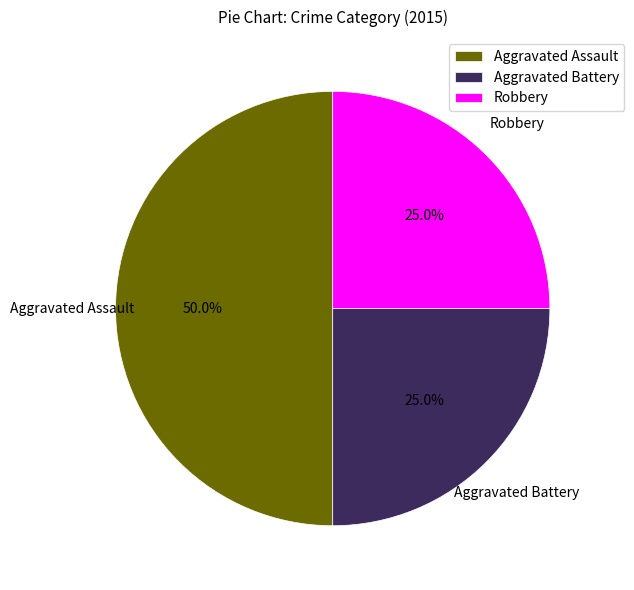

What percentage do Aggravated Assault and Aggravated Battery together represent?

75.0%